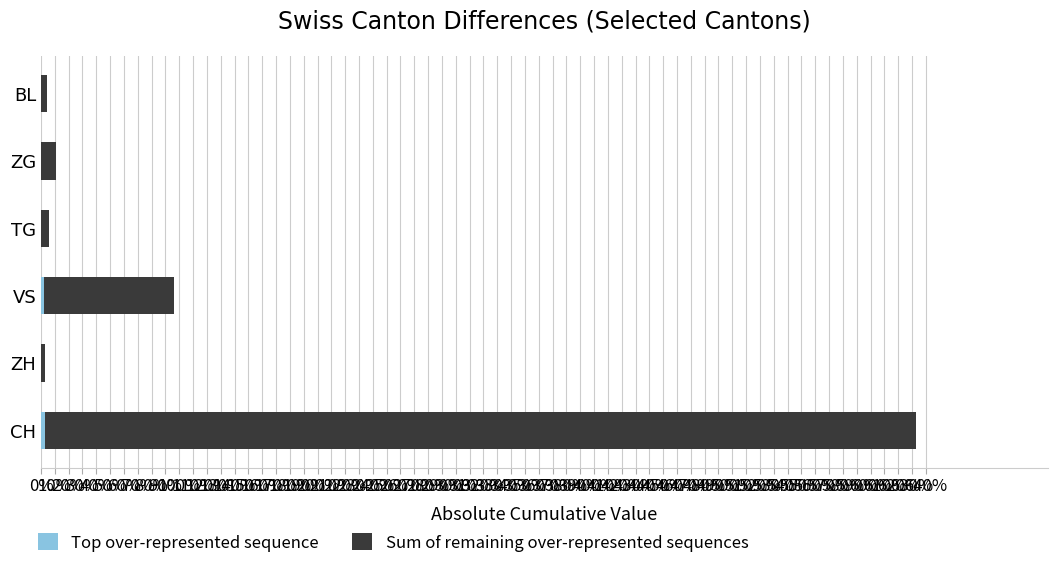

At which category is the sum across all series the highest?

CH